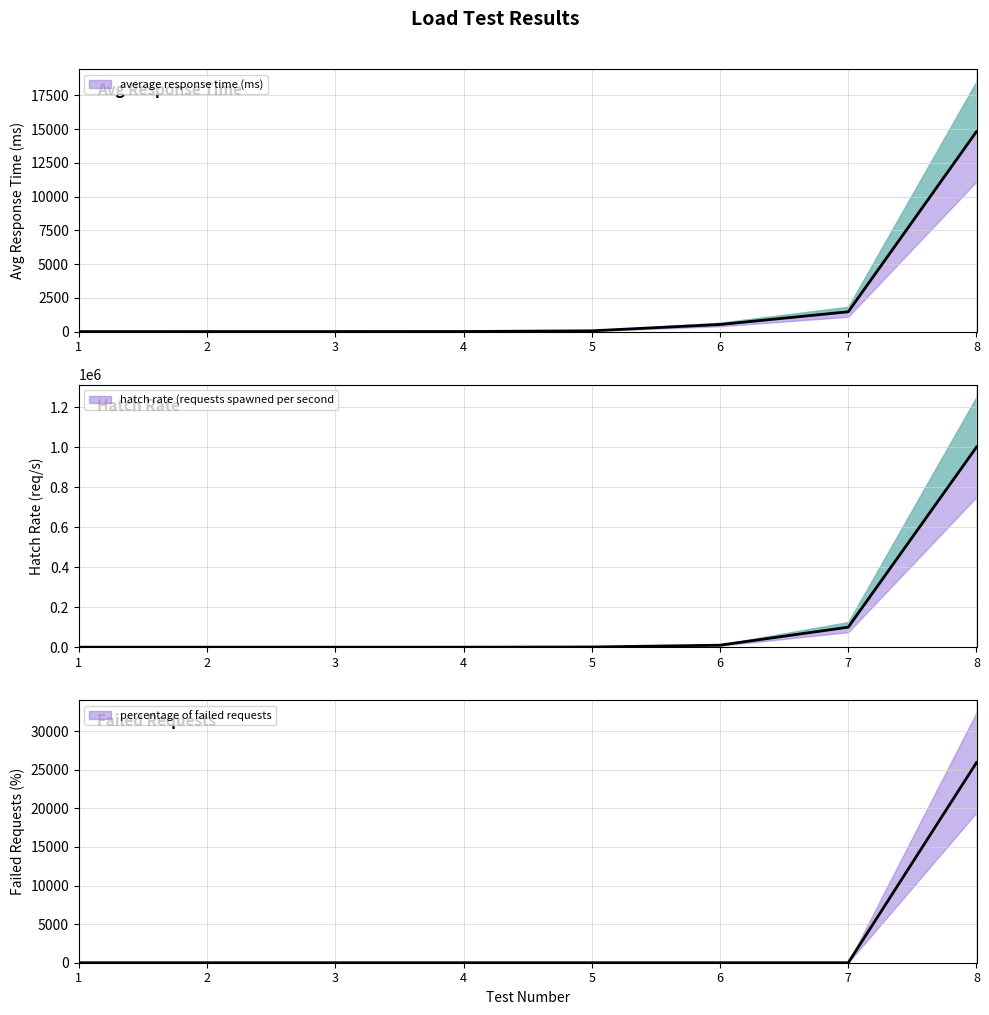

What is the total value across all series at 6?

10530